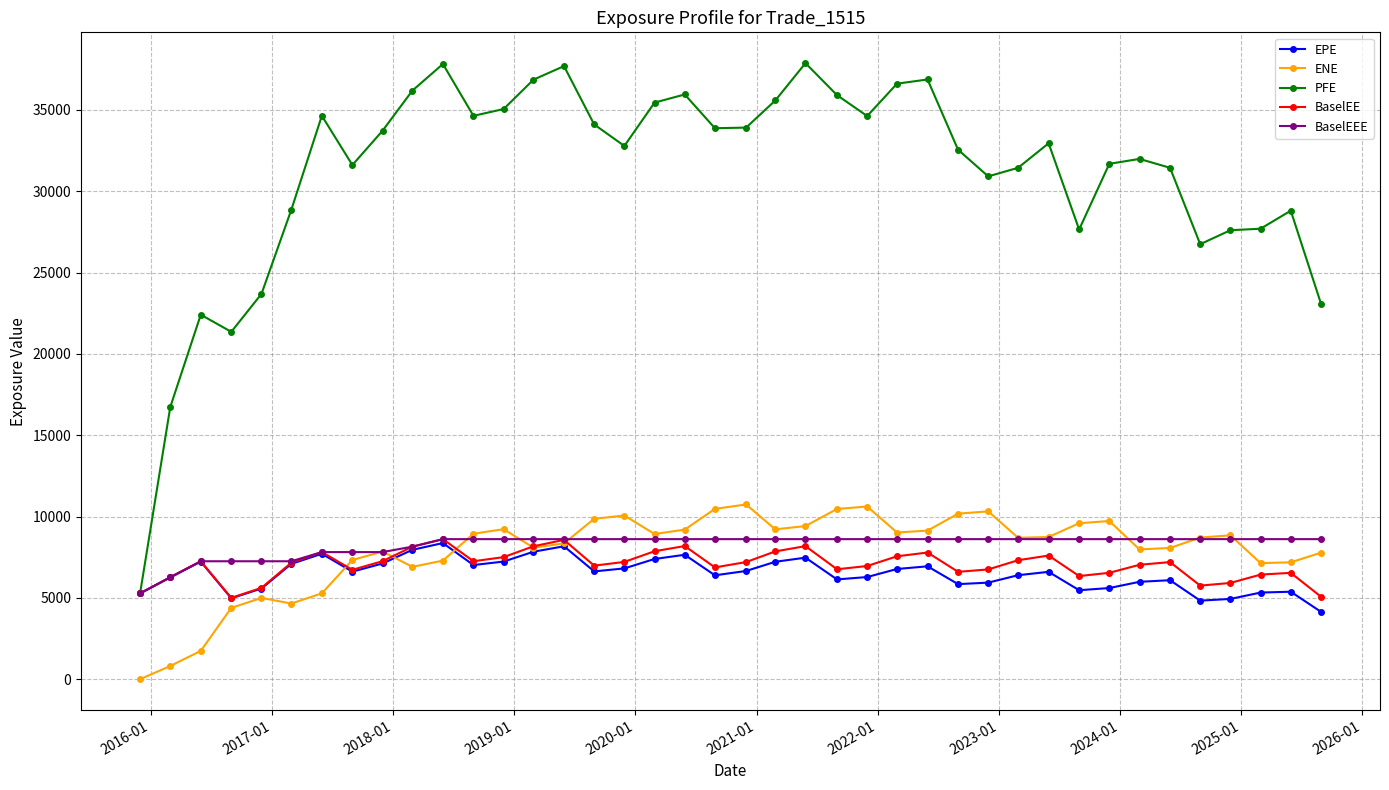

Which series has the largest range (max minus min)?

PFE